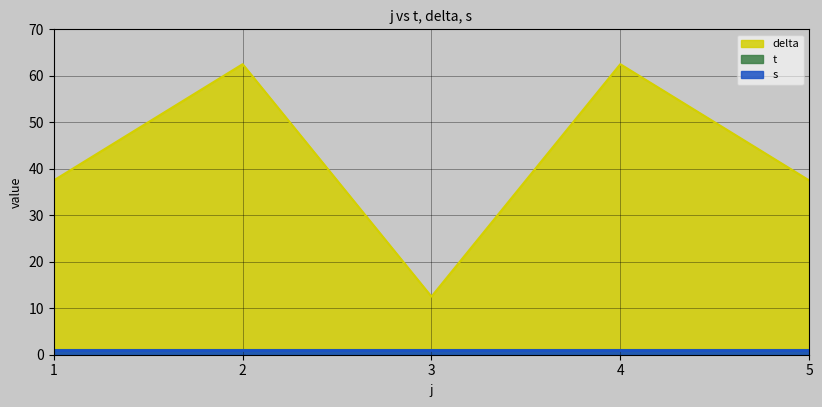

Which series has the largest range (max minus min)?

delta